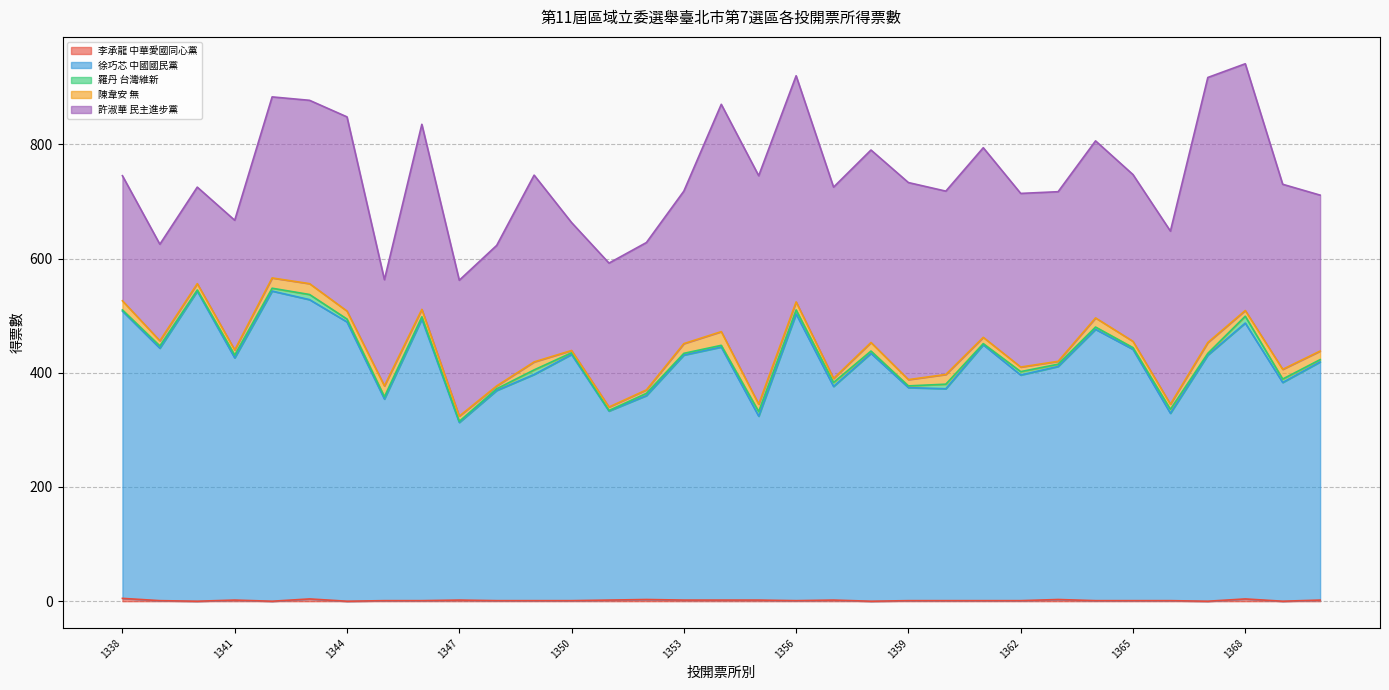

What is the difference between the 許淑華 民主進步黨 values at 1351 and 1361?

80